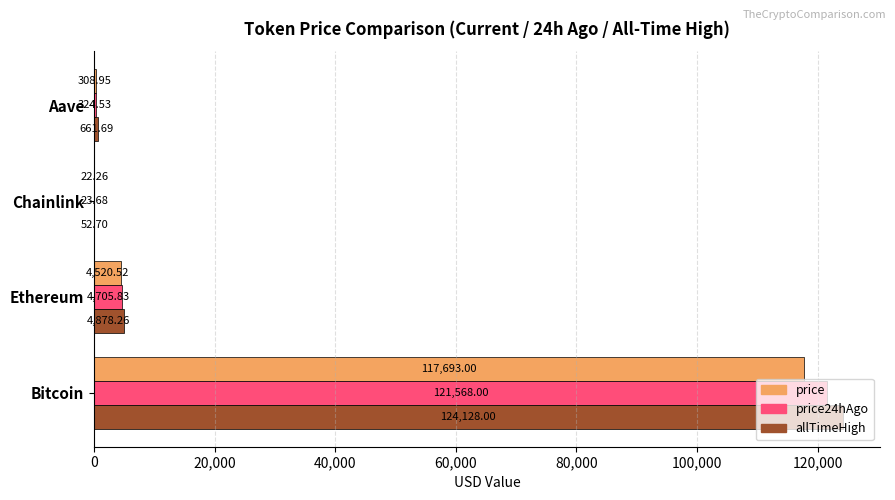

What is the maximum value for allTimeHigh?

124128.0